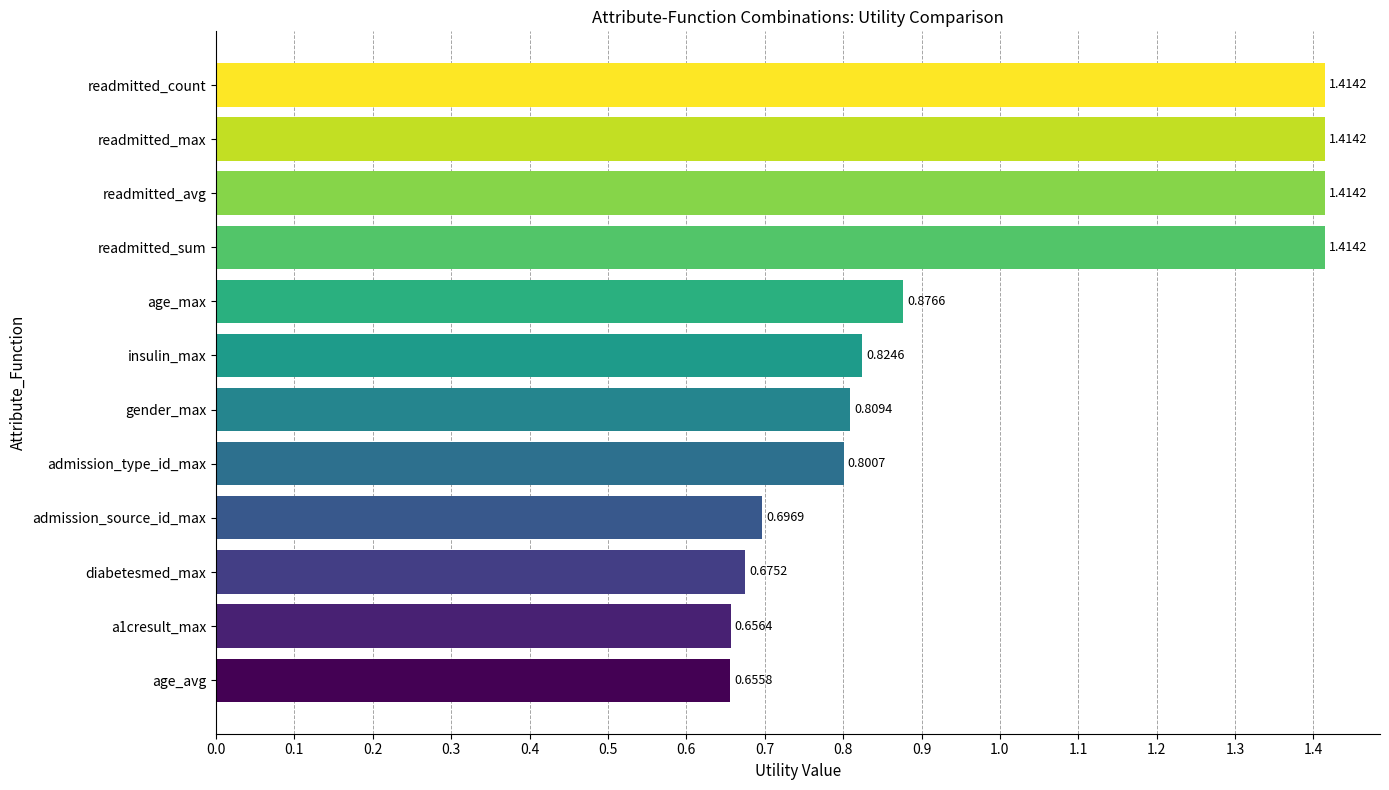

What is the sum of all values?

11.7